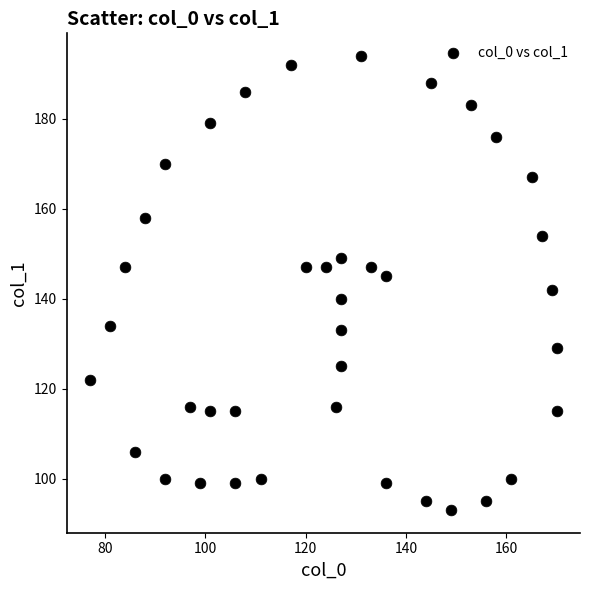

What is the range of Y values (max minus min)?

101